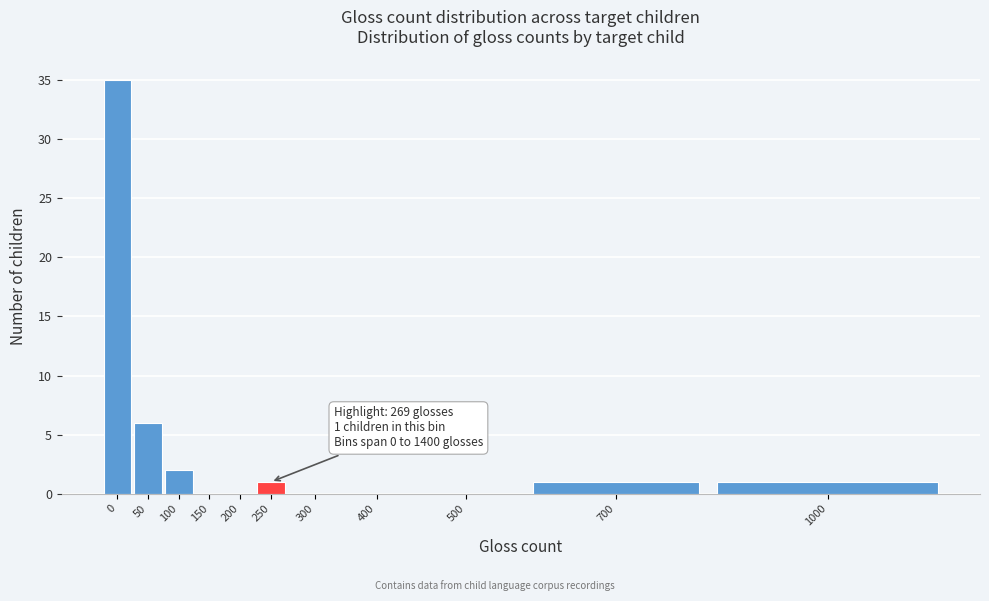

Reading left to right, list all the values displayed in this chart.

0=35	50=6	100=2	150=0	200=0	250=1	300=0	400=0	500=0	700=1	1000=1